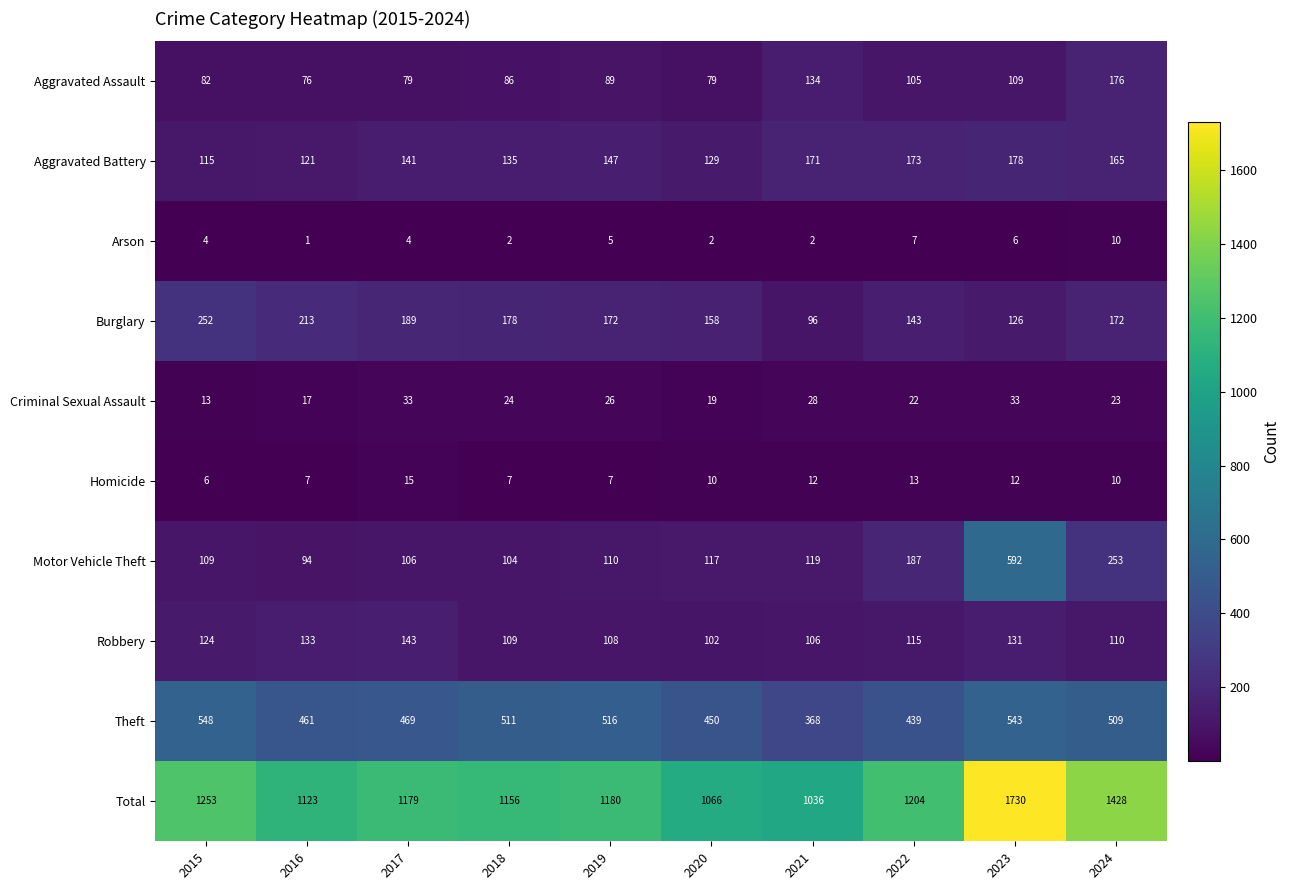

What is the total value across all series at 2020?

2132